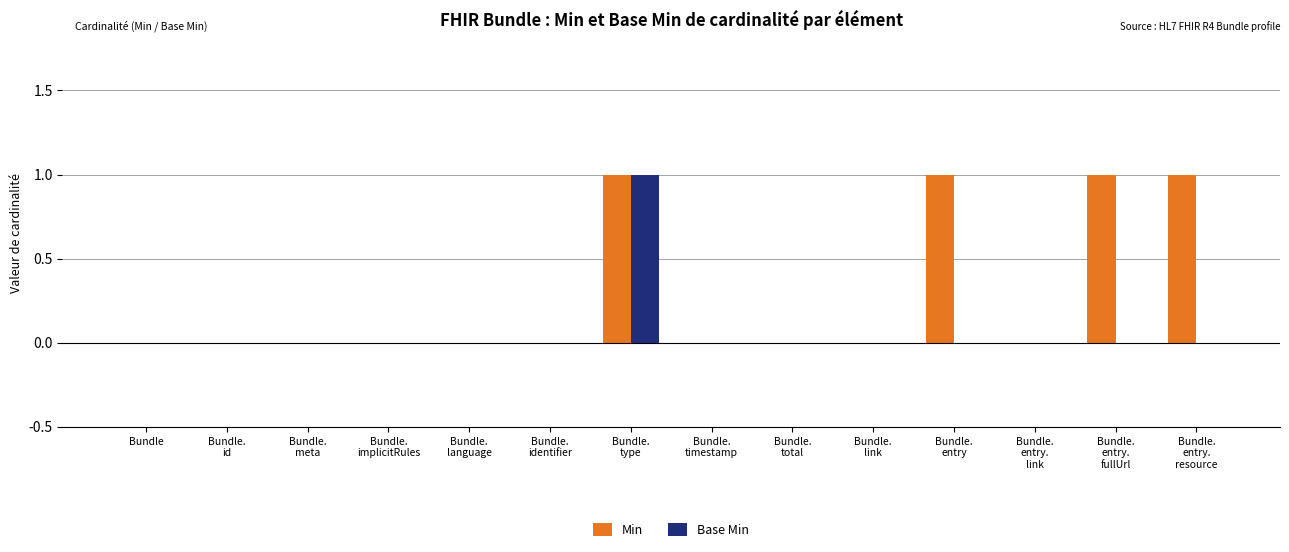

Which series has the largest total across all categories?

Min